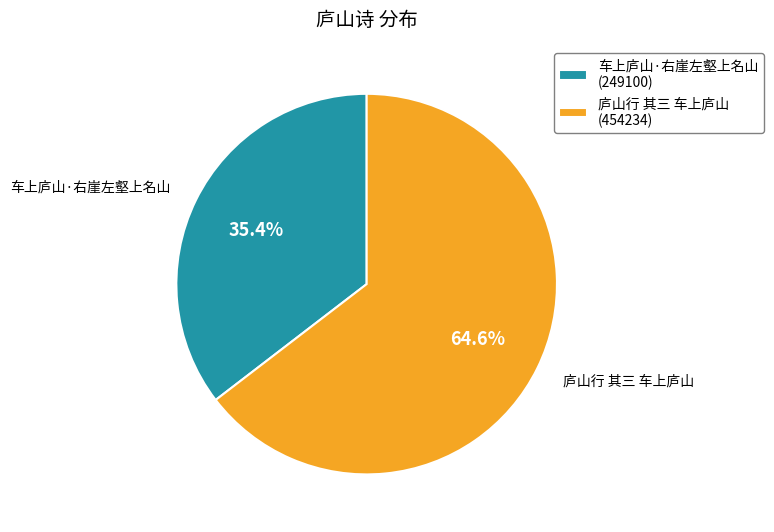

To the nearest percent, what is the combined percentage of 庐山行 其三 车上庐山 and 车上庐山·右崖左壑上名山?

100%